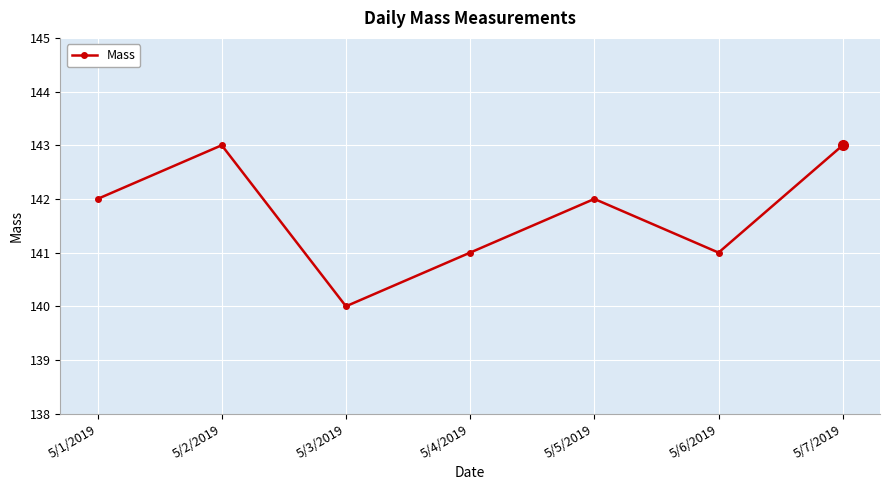

How many lines are shown in the chart?

1